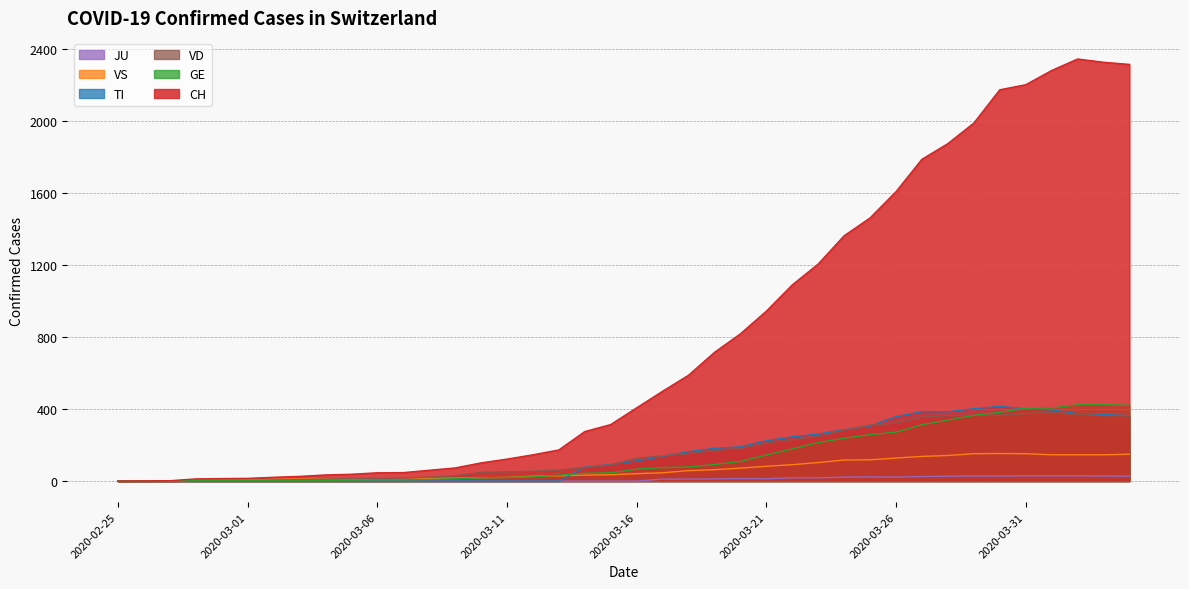

What position from the left is 2020-03-14?

19